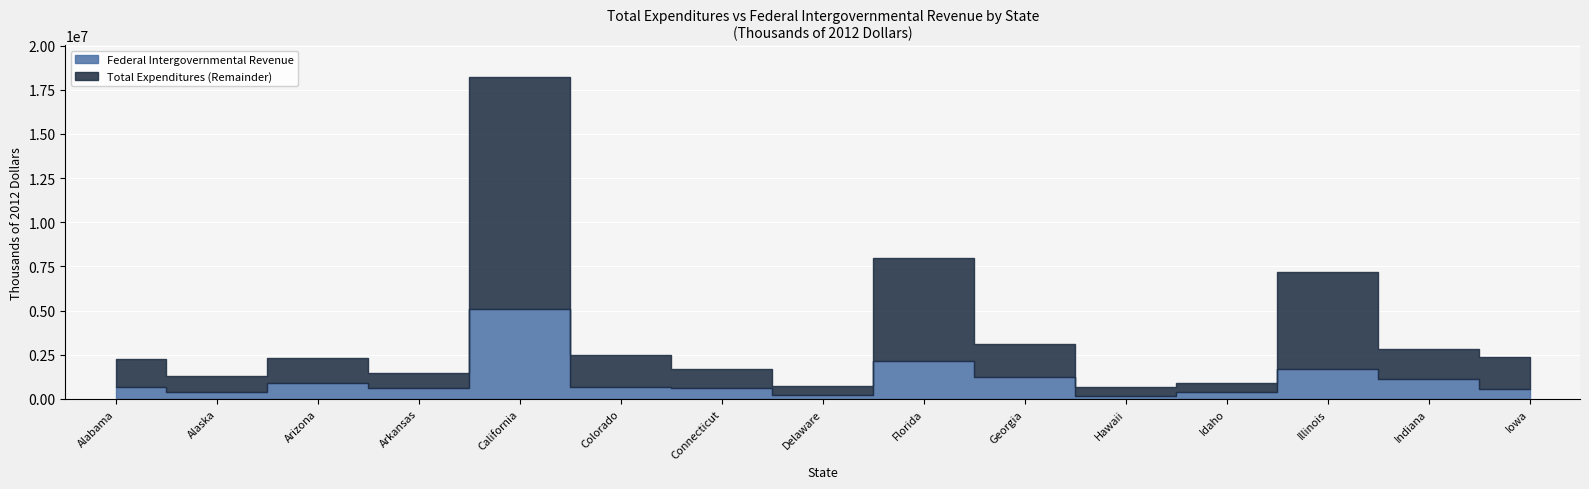

What is the sum of all Total Expenditures values?

55389812